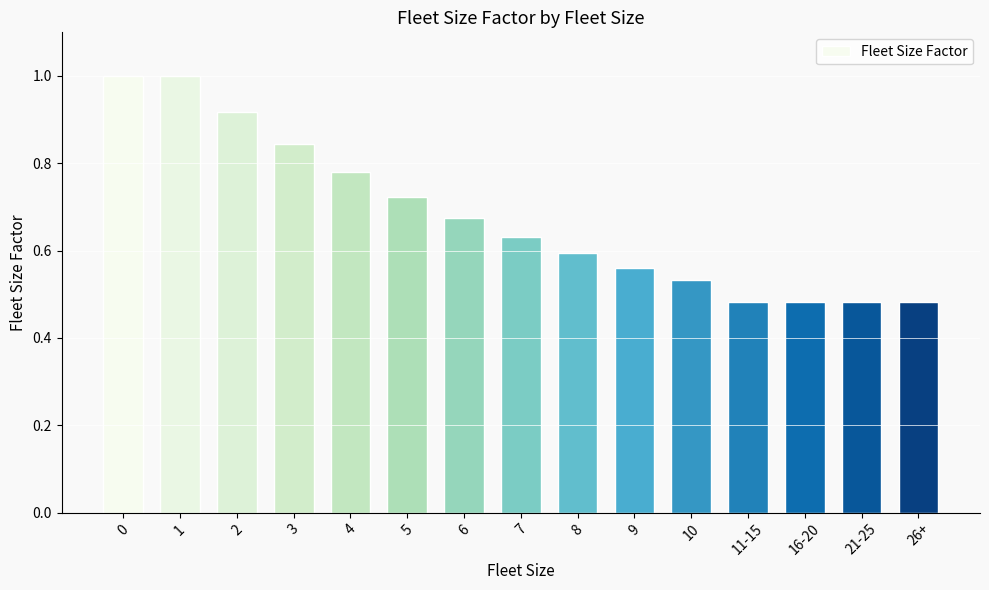

What is the sum of all values?

10.2